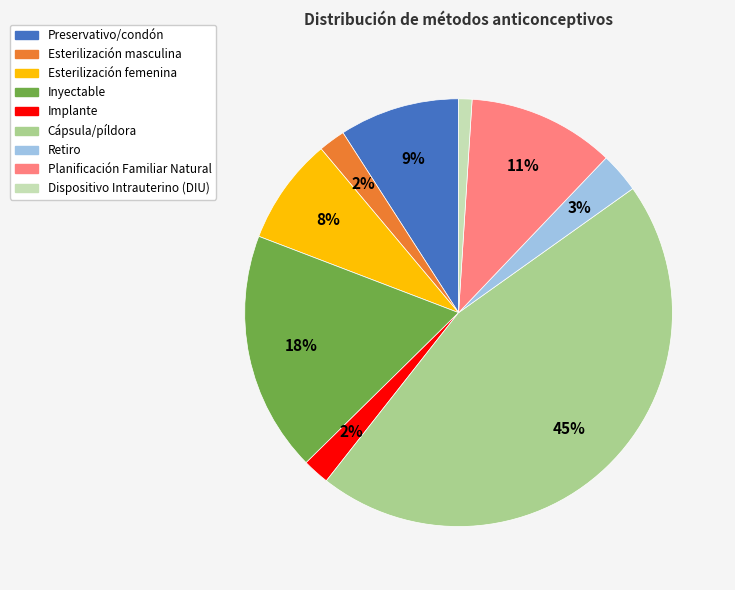

Which category has the biggest portion of the pie?

Cápsula/píldora